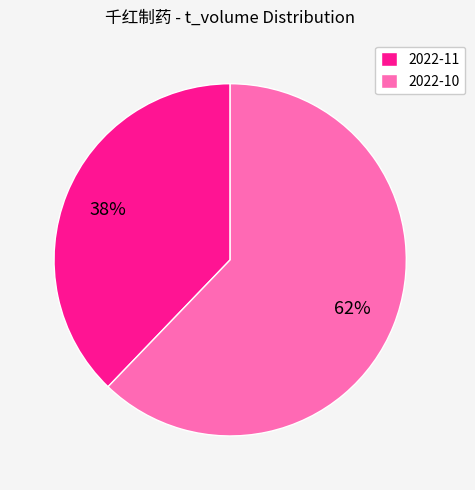

Rank the categories by value from lowest to highest.

2022-11, 2022-10